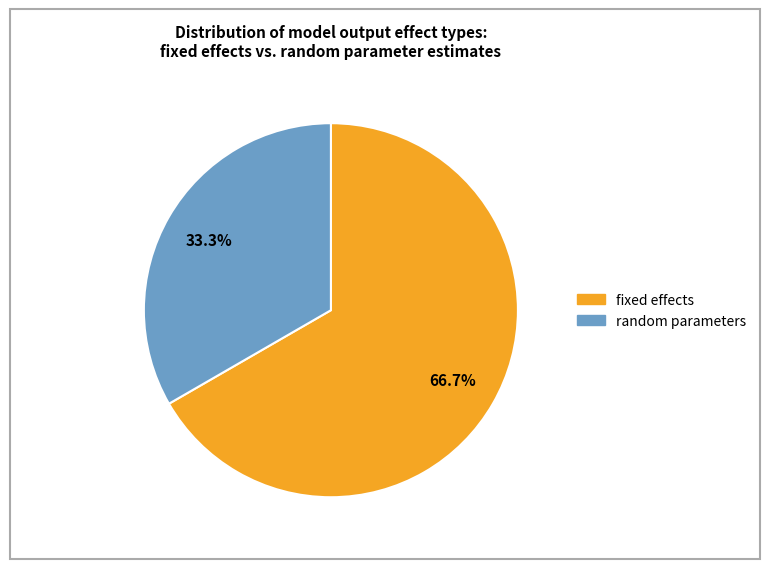

Is there any slice that represents more than half of the pie?

Yes